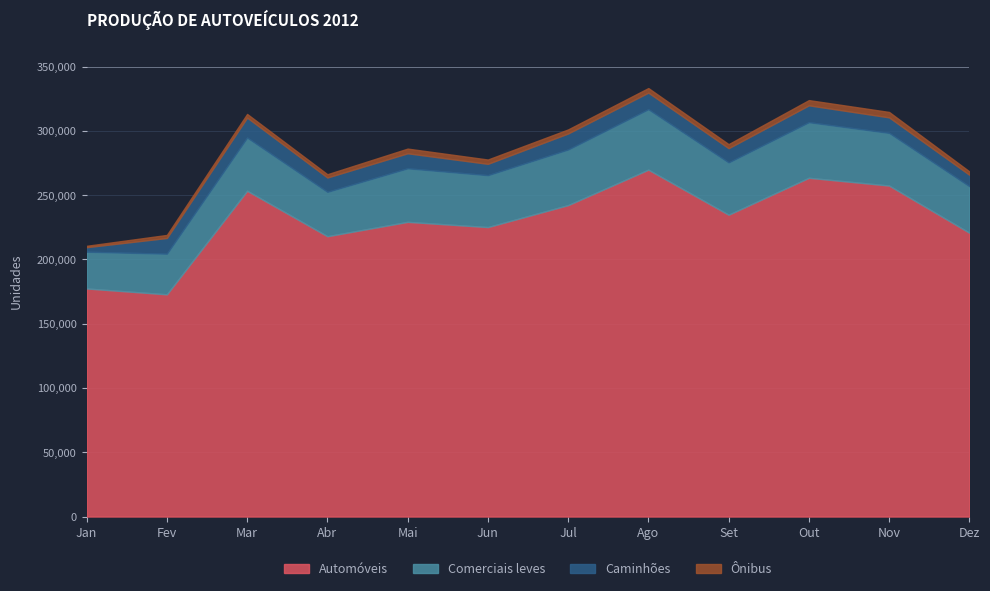

The value of Caminhões at Fev is 7940. True or false?

False